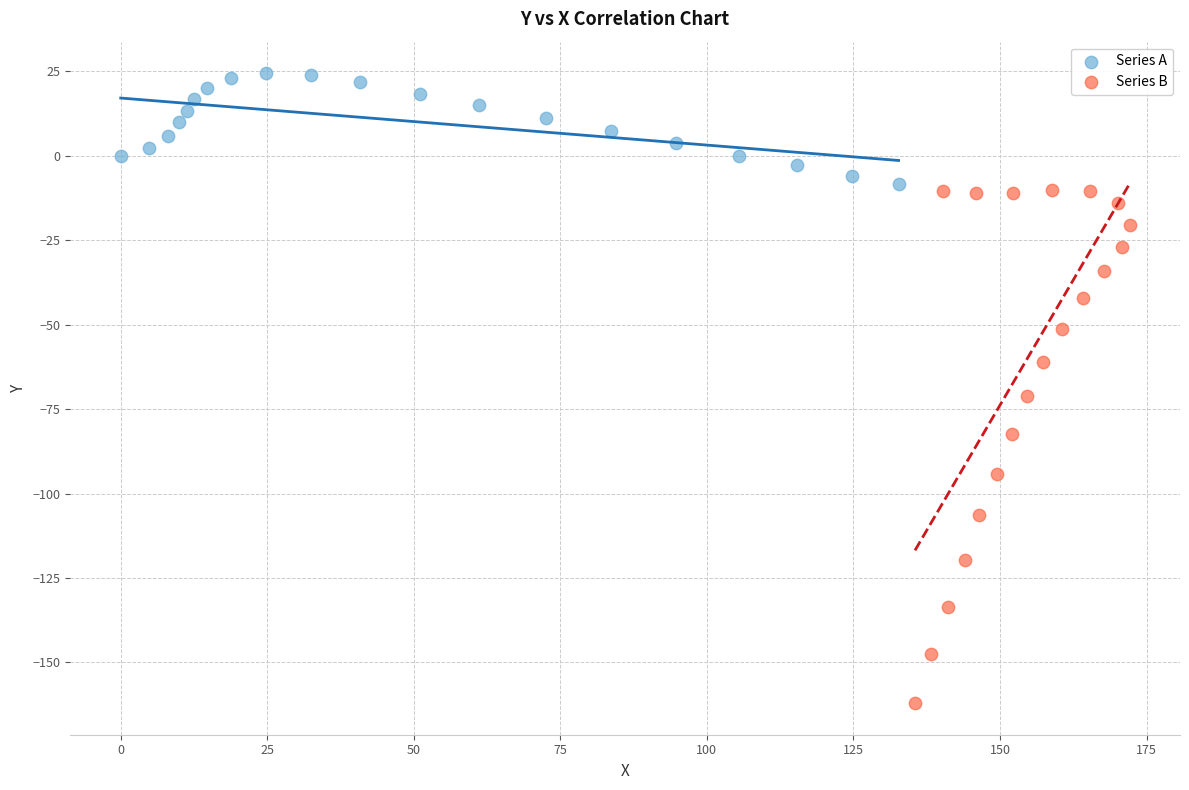

Which series contains the highest Y value?

Series A